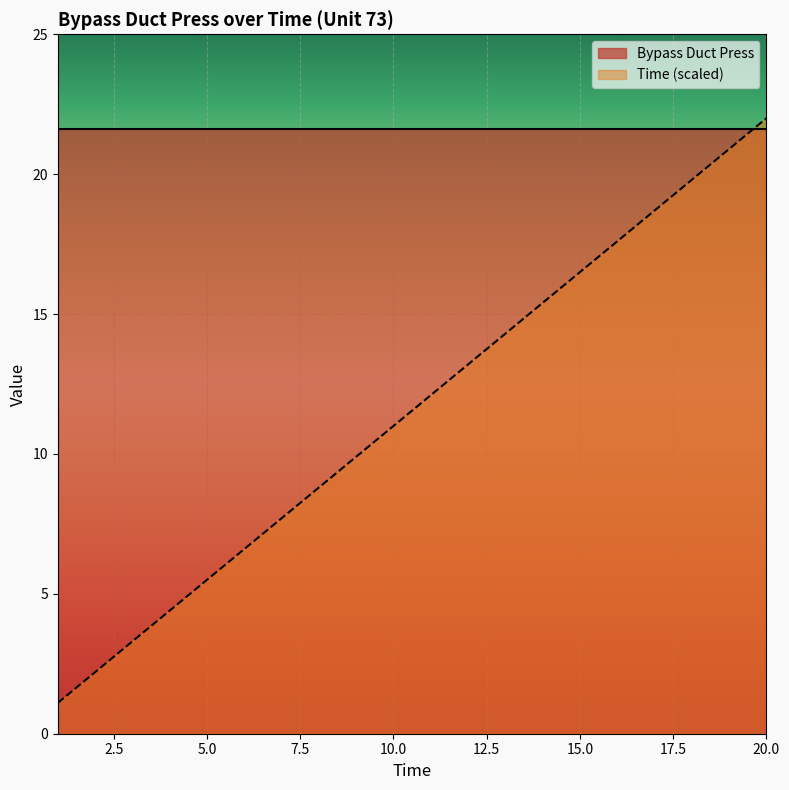

What is the greatest value displayed?

22.0